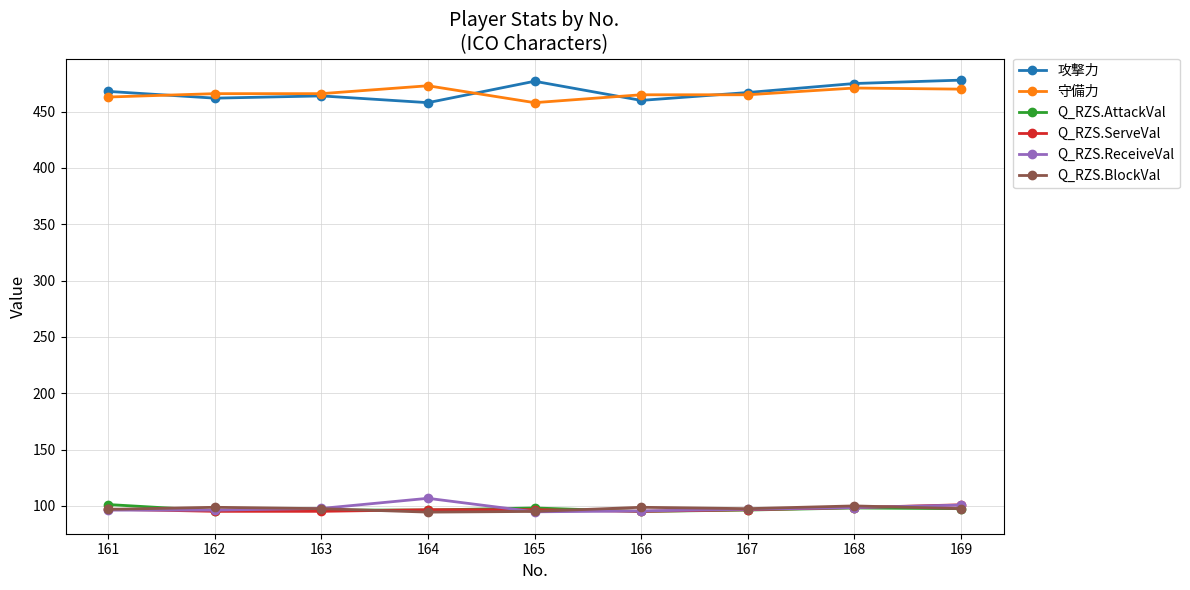

True or false: 攻撃力 and Q_RZS.ReceiveVal intersect in this chart.

False